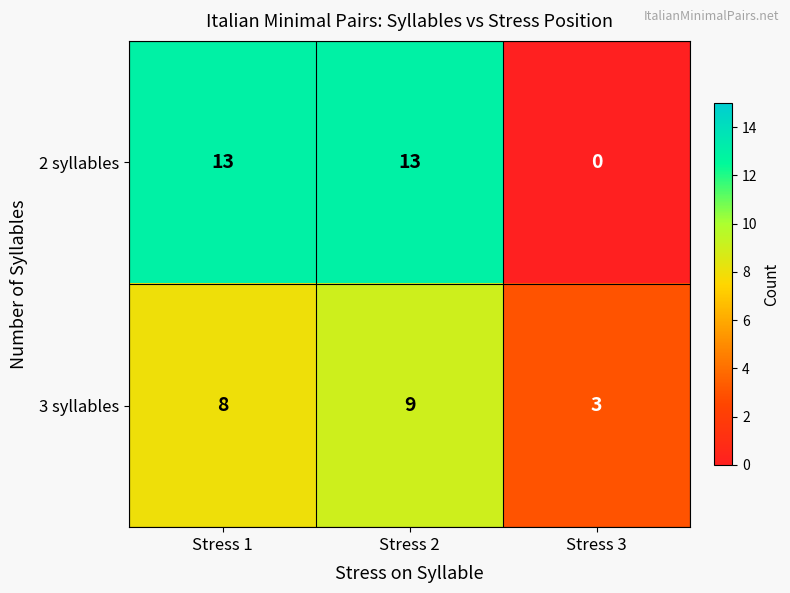

Is it true that 2 syllables equals 21 at Stress 2?

False